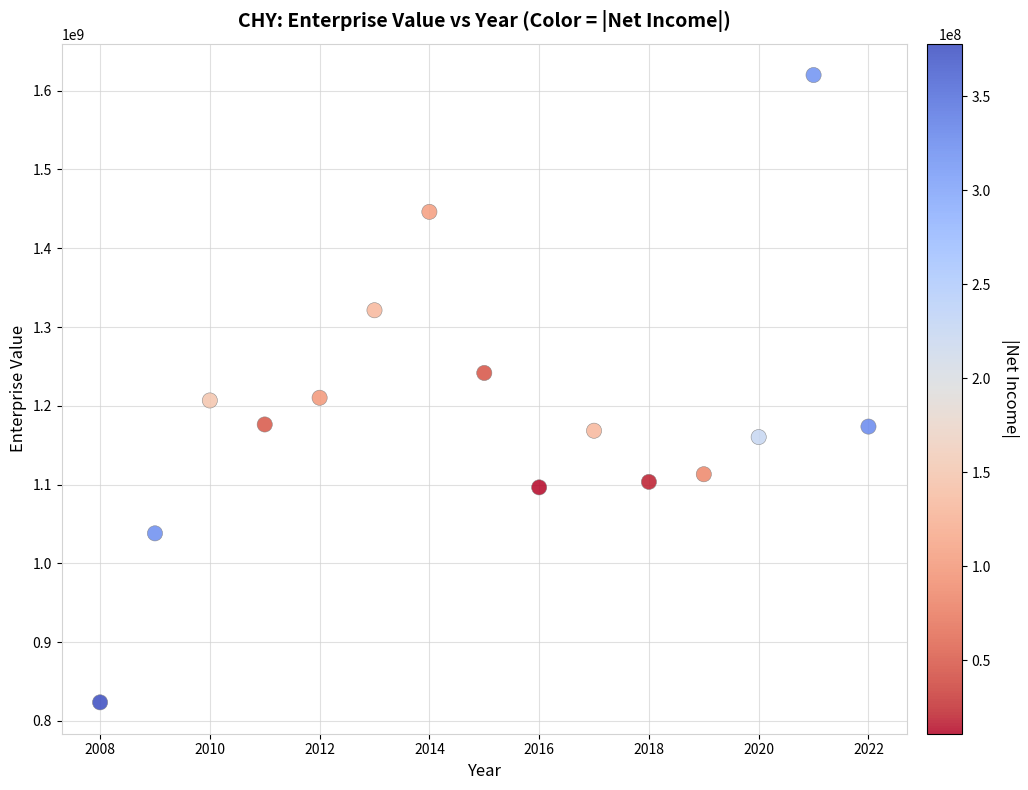

How many data points are displayed?

15